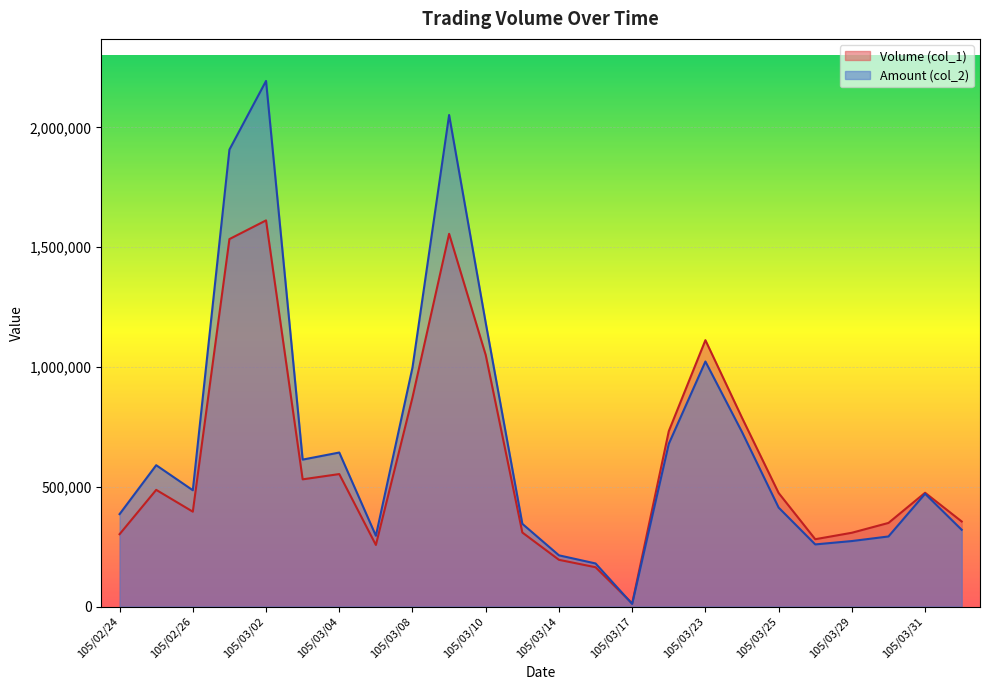

Reading left to right, what are all the values shown in this chart?

Volume (col_1): 302000	487000	396000	1534000	1612000	531000	553000	257000	873000	1556000	1050000	309000	195000	164000	13000	732000	1112000	788000	474000	281000	308000	349000	475000	355000
Amount (col_2): 385790	590030	485430	1907470	2194220	613380	642910	295450	998060	2051920	1184190	345330	213740	179800	10840	679270	1022920	728490	413090	259310	273380	292500	470760	320320